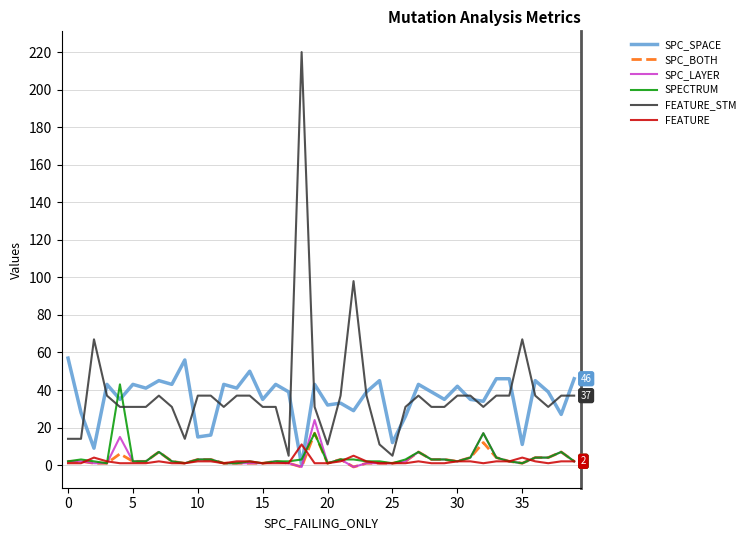

What is the minimum value shown in the chart?

-1